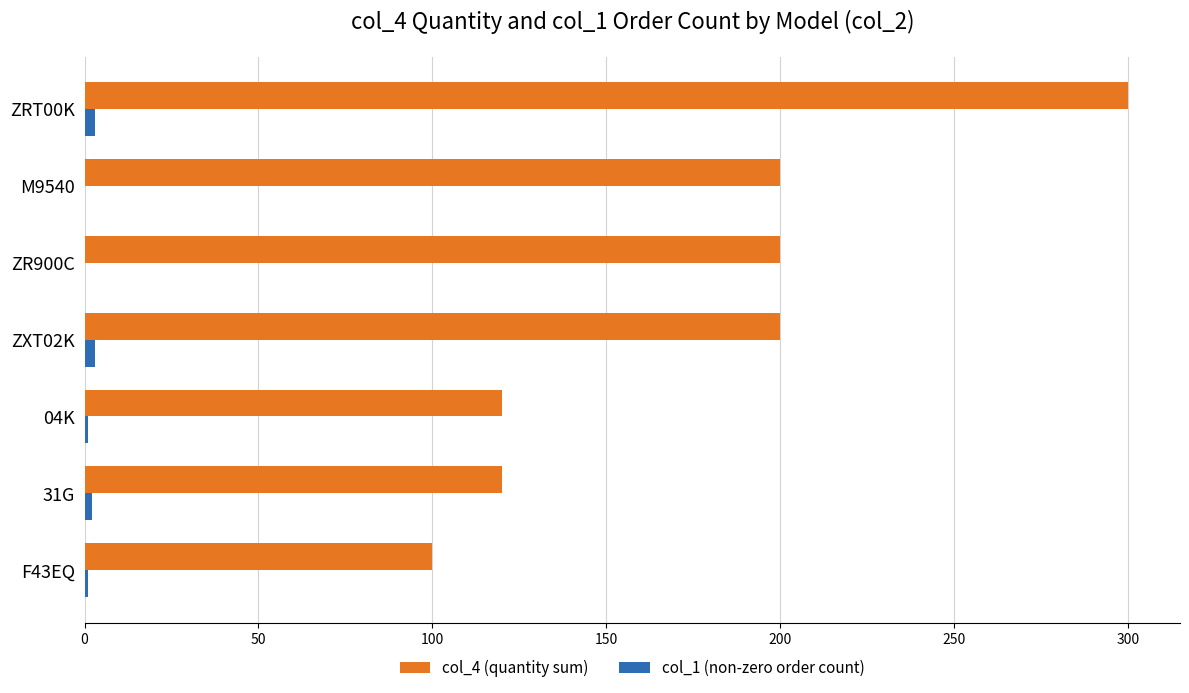

The col_4 (quantity sum) series shows 100 at F43EQ. True or false?

True